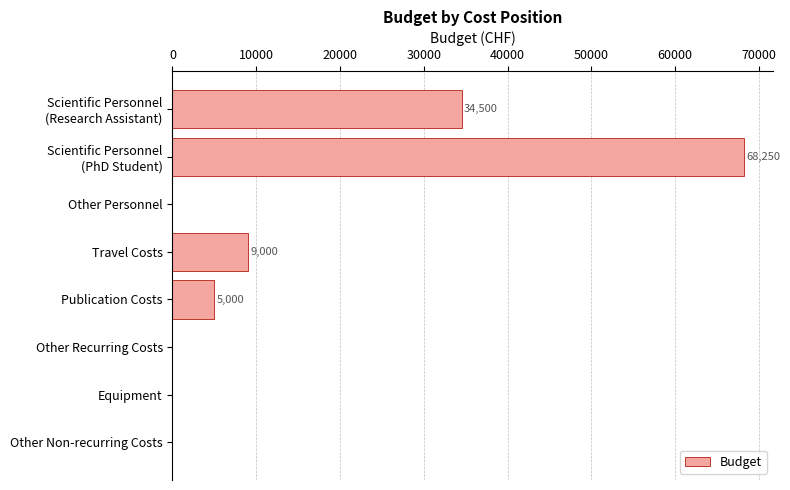

What is the greatest value displayed?

68250